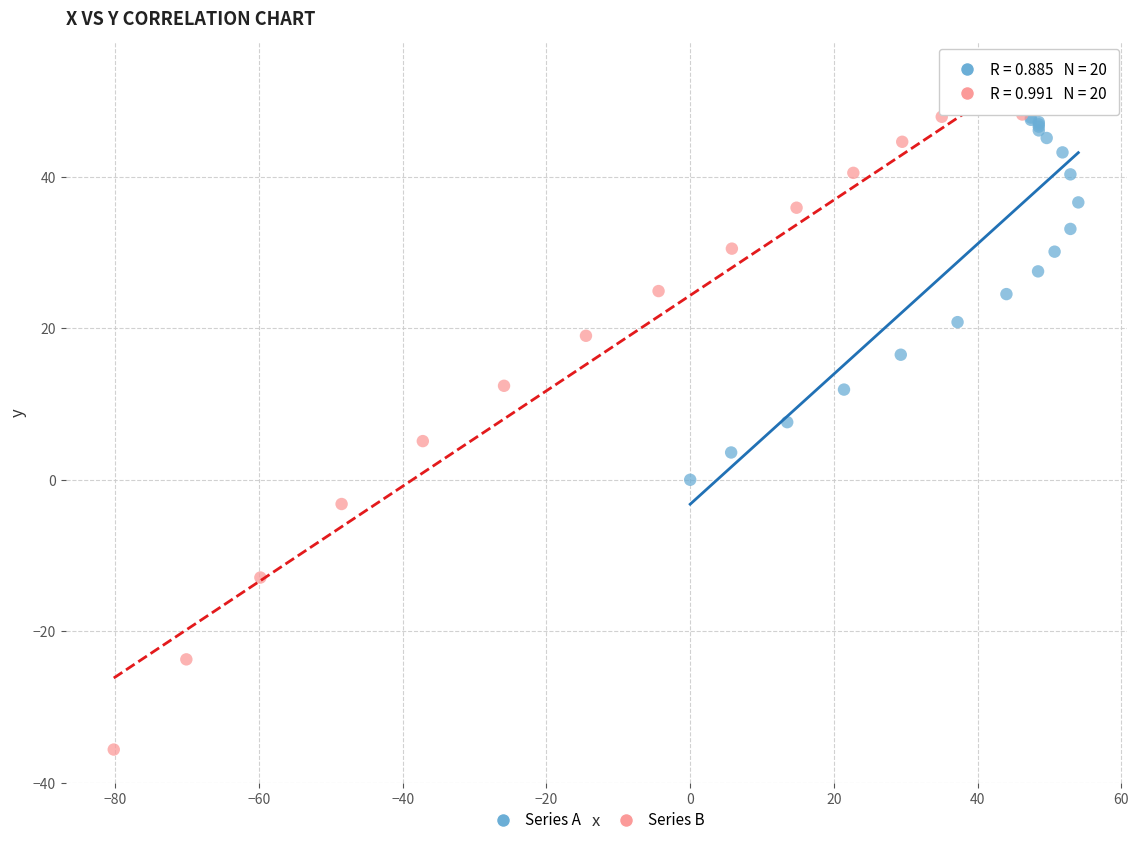

Which series has the largest Y range (max minus min)?

Series B